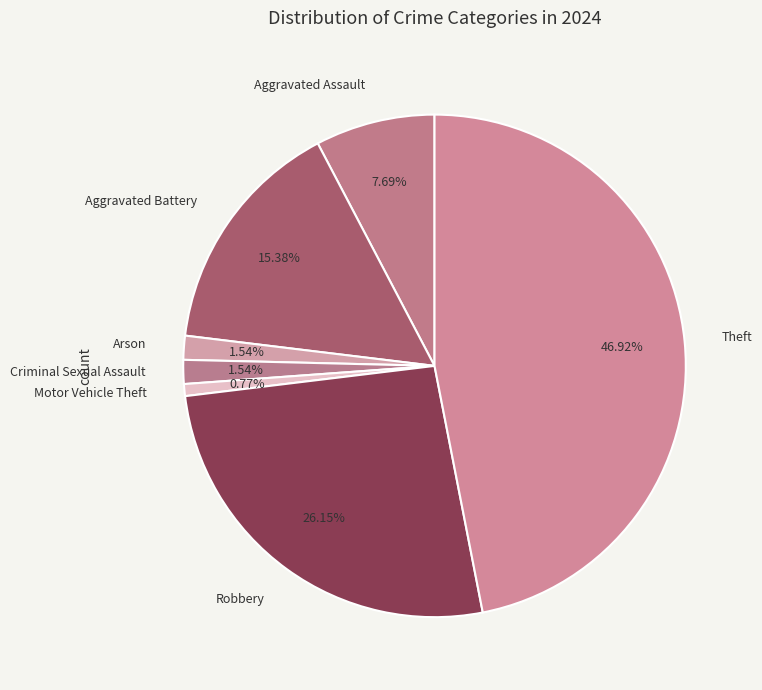

Count the number of slices in the pie.

7